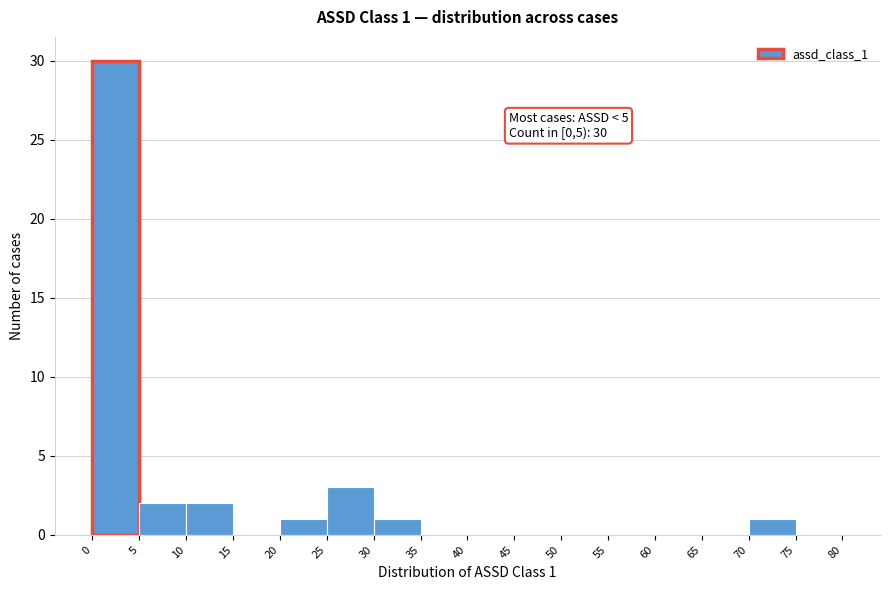

Over which range of the x-axis is the bar tallest?

0 to 5